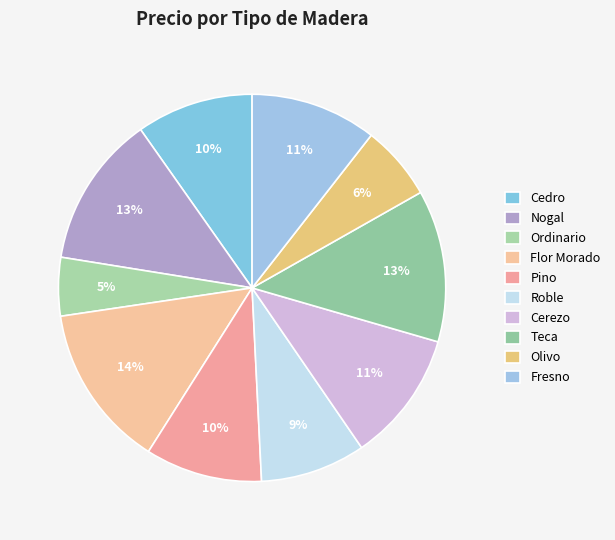

Which category has the biggest portion of the pie?

Flor Morado